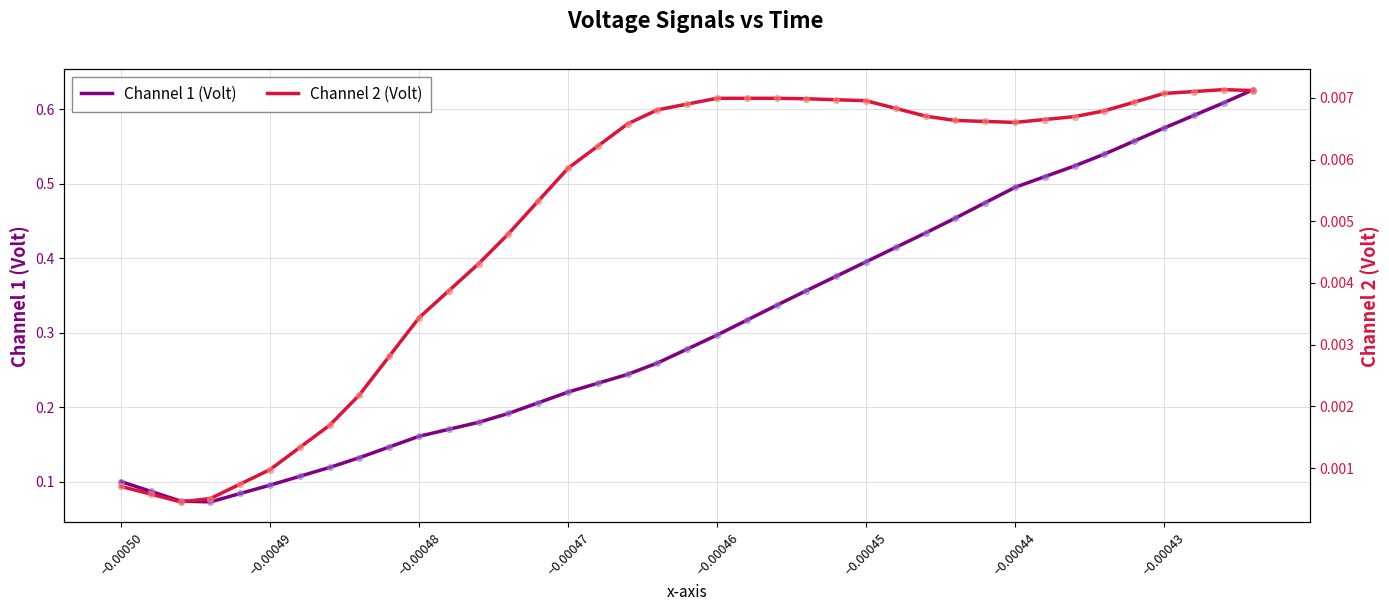

Which series has the widest spread of Y values?

Channel 1 (Volt)